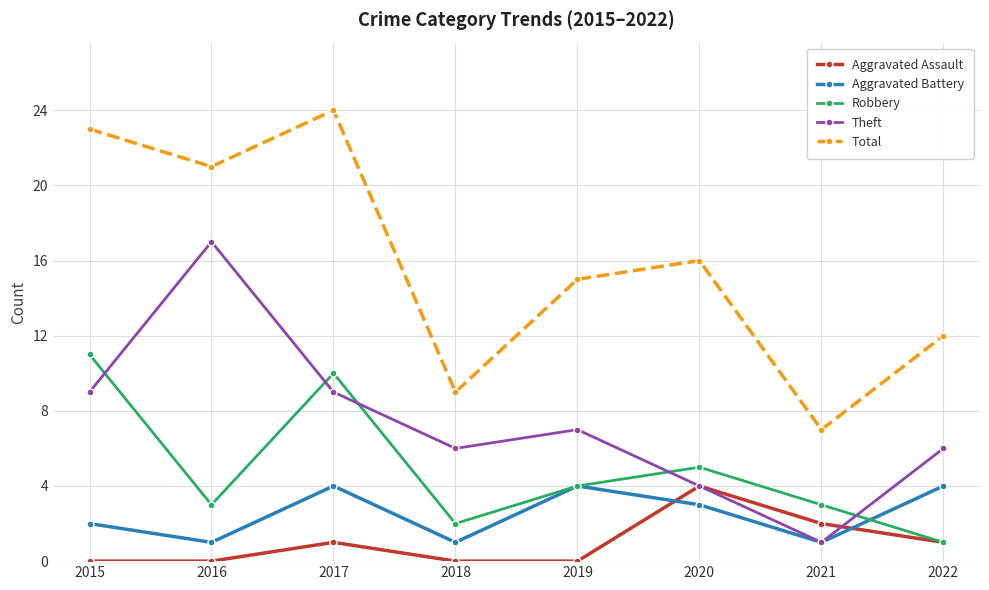

True or false: Robbery and Total cross at least once.

False